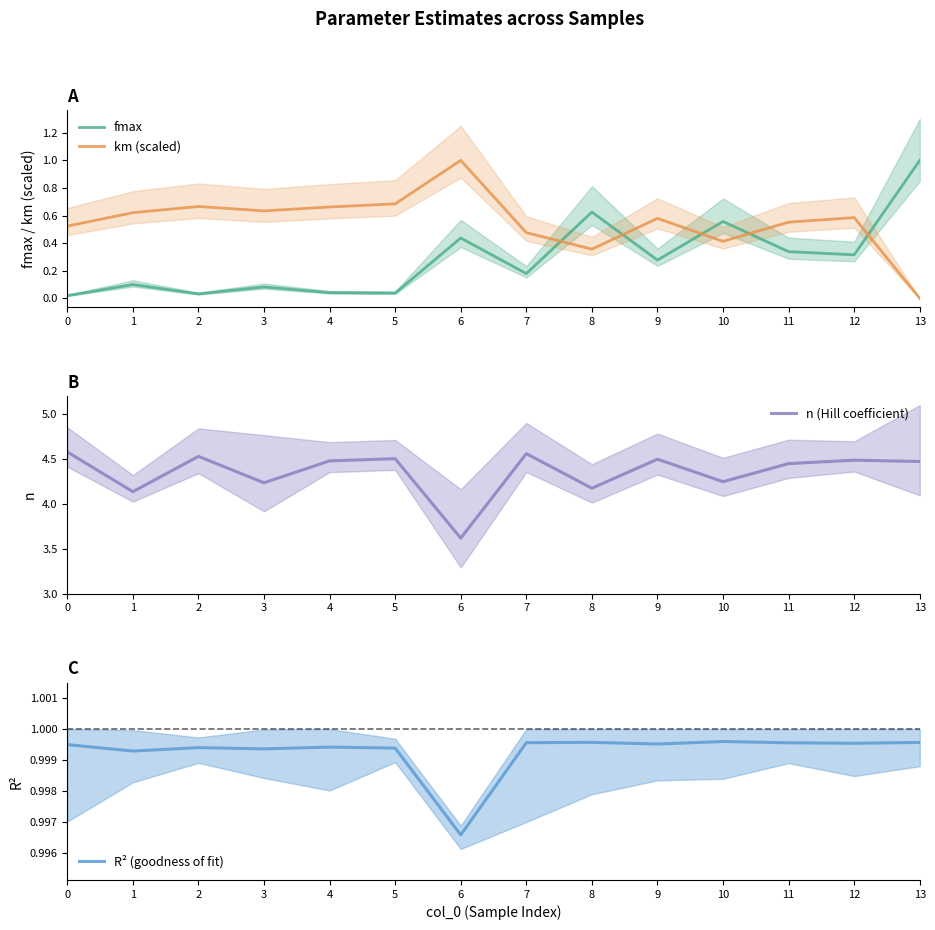

List the series in order of their peak value, highest first.

n (Hill coefficient), fmax, km (scaled), R² (goodness of fit)